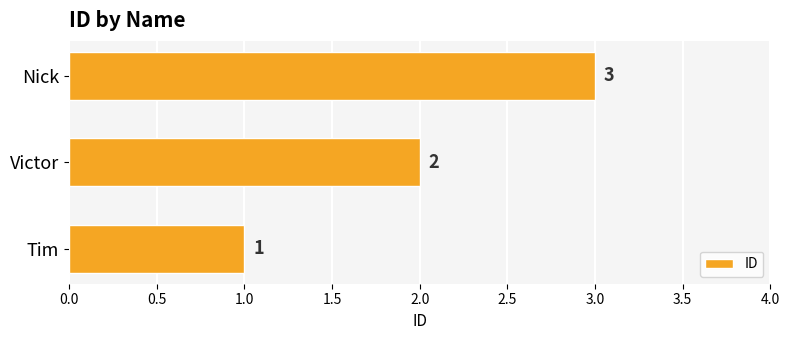

How many data points are less than 2?

1